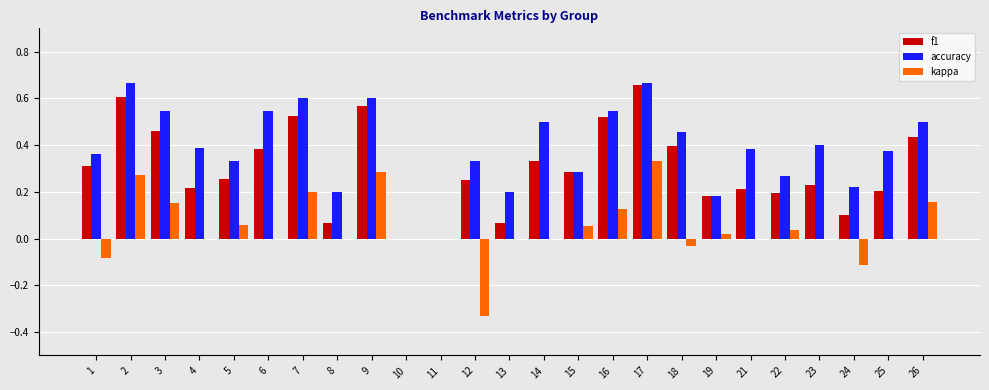

At which category is the sum across all series the highest?

17